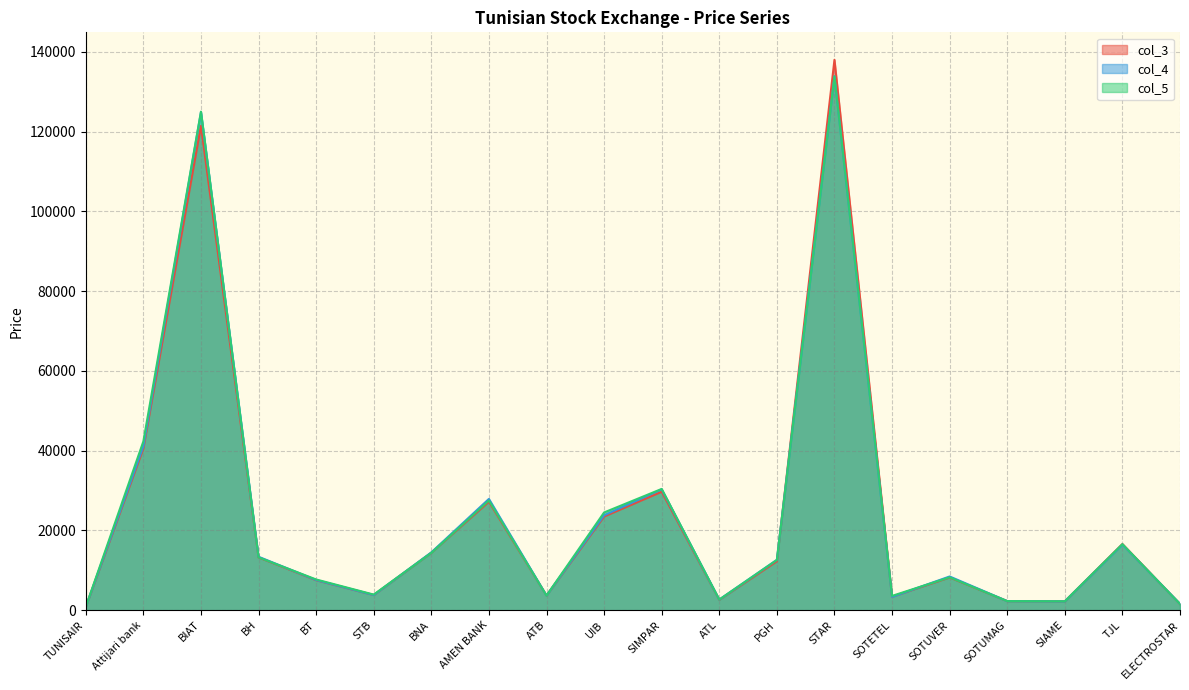

The col_4 series shows 5560 at STB. True or false?

False